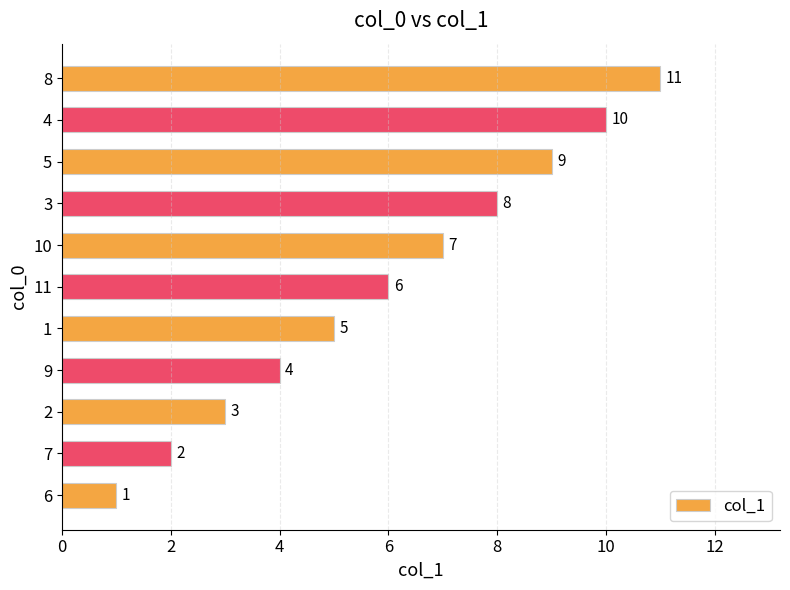

Rank the categories by value from lowest to highest.

6, 7, 2, 9, 1, 11, 10, 3, 5, 4, 8